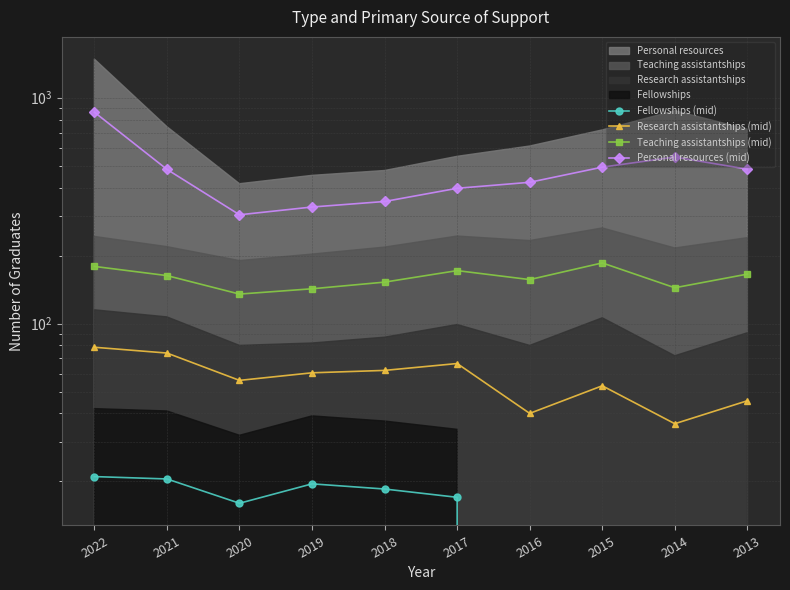

At which category is the sum across all series the highest?

2022